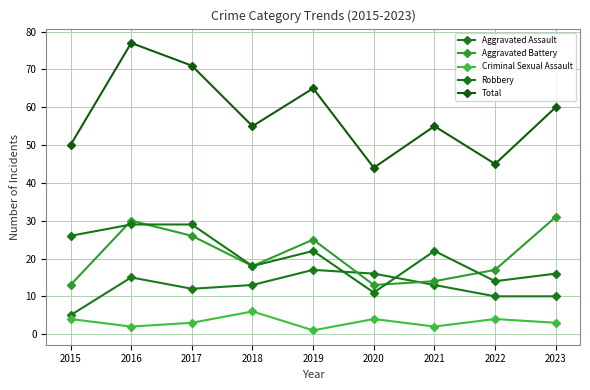

At 2016, list the series in order from largest to smallest.

Total, Aggravated Battery, Robbery, Aggravated Assault, Criminal Sexual Assault